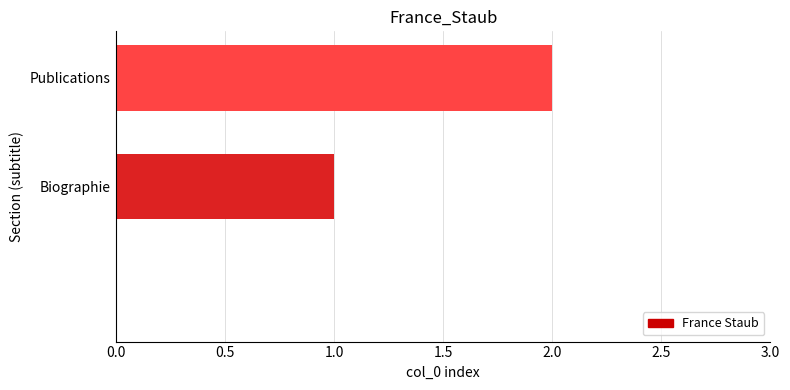

What is the sum of all values?

3